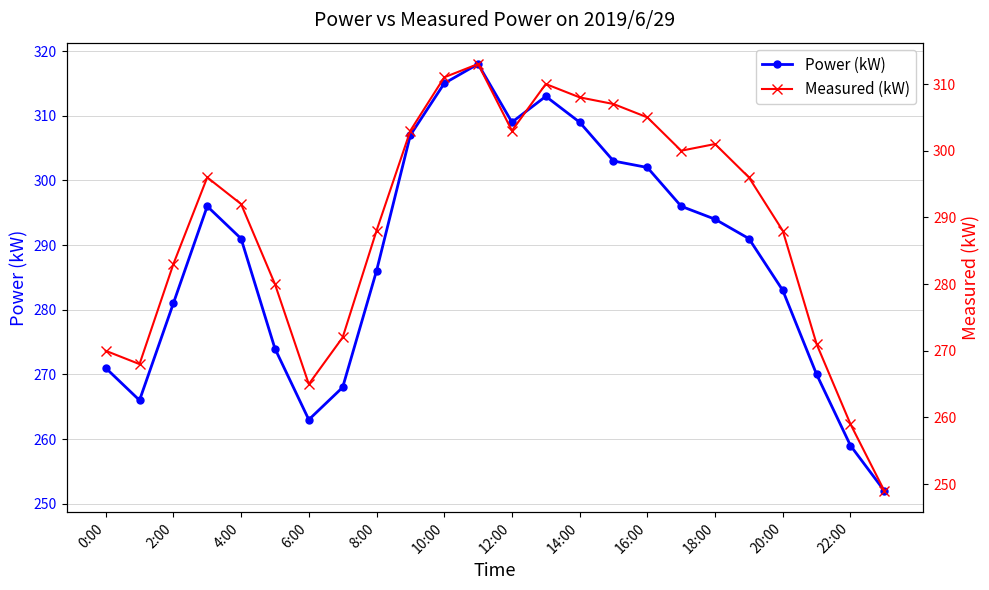

What is the maximum value for Power (kW)?

318